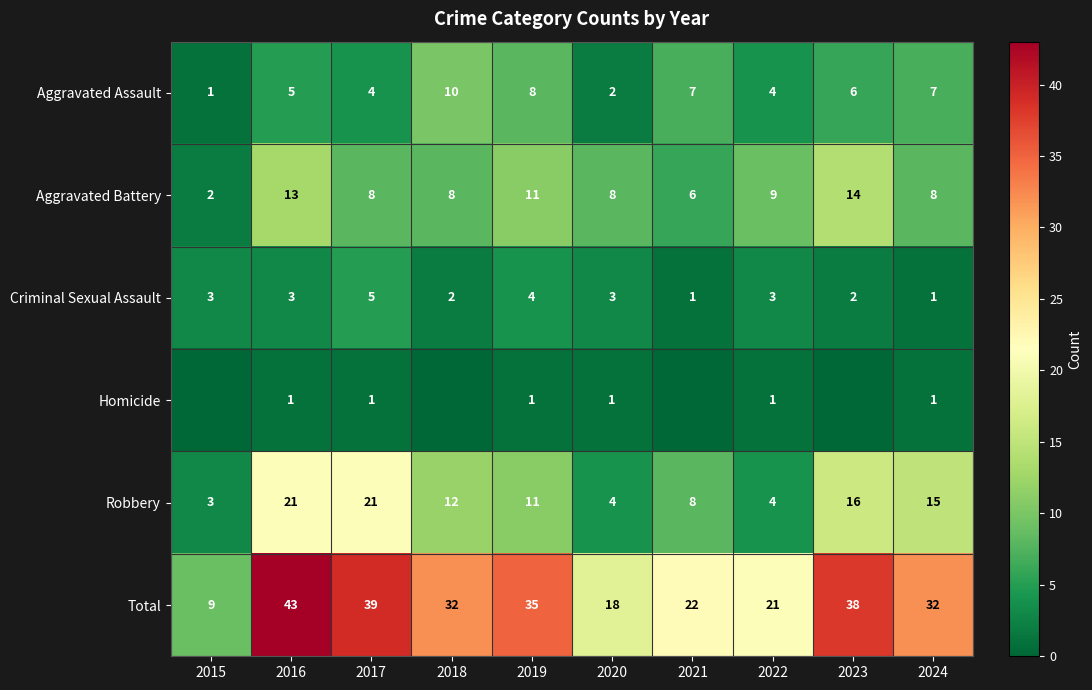

Is it true that Criminal Sexual Assault equals 7 at 2019?

False